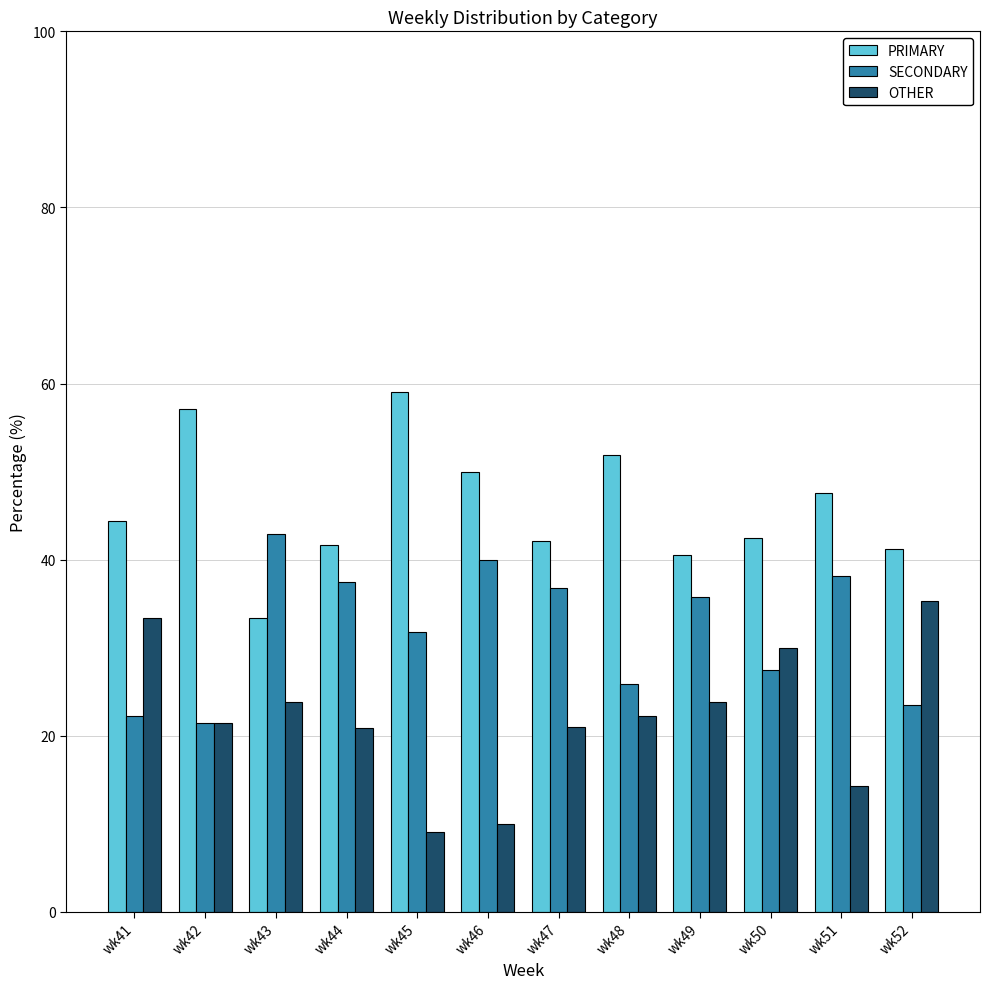

What is the lowest value of the OTHER series?

9.1